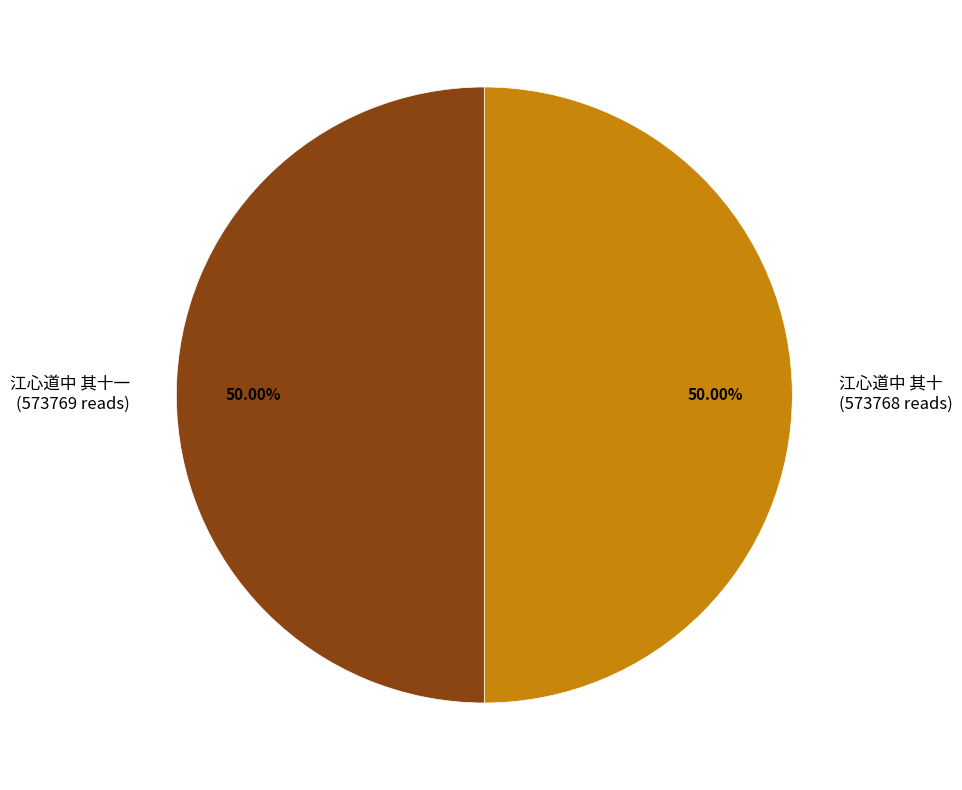

What is the ratio of the value at 江心道中 其十一 (573769 reads) to the value at 江心道中 其十 (573768 reads)?

1.0